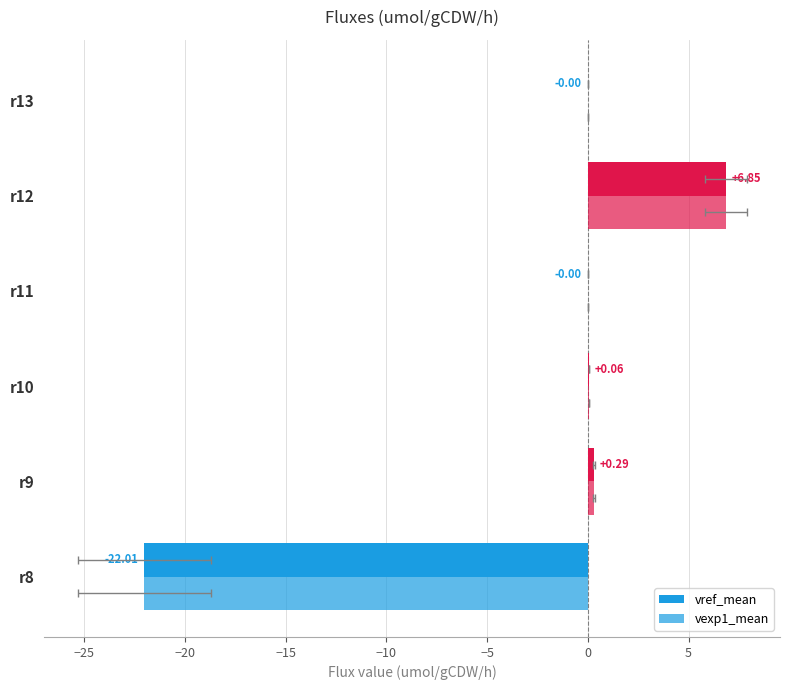

Count the number of categories in the chart.

6